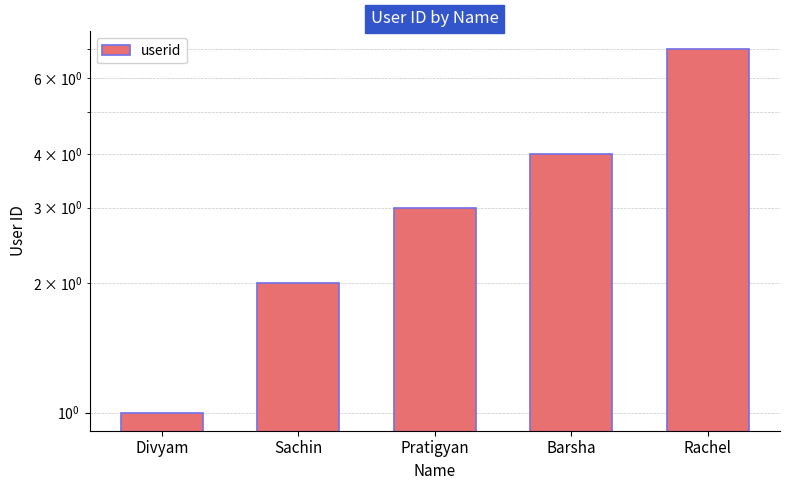

What is the change in value from Sachin to Pratigyan?

+1